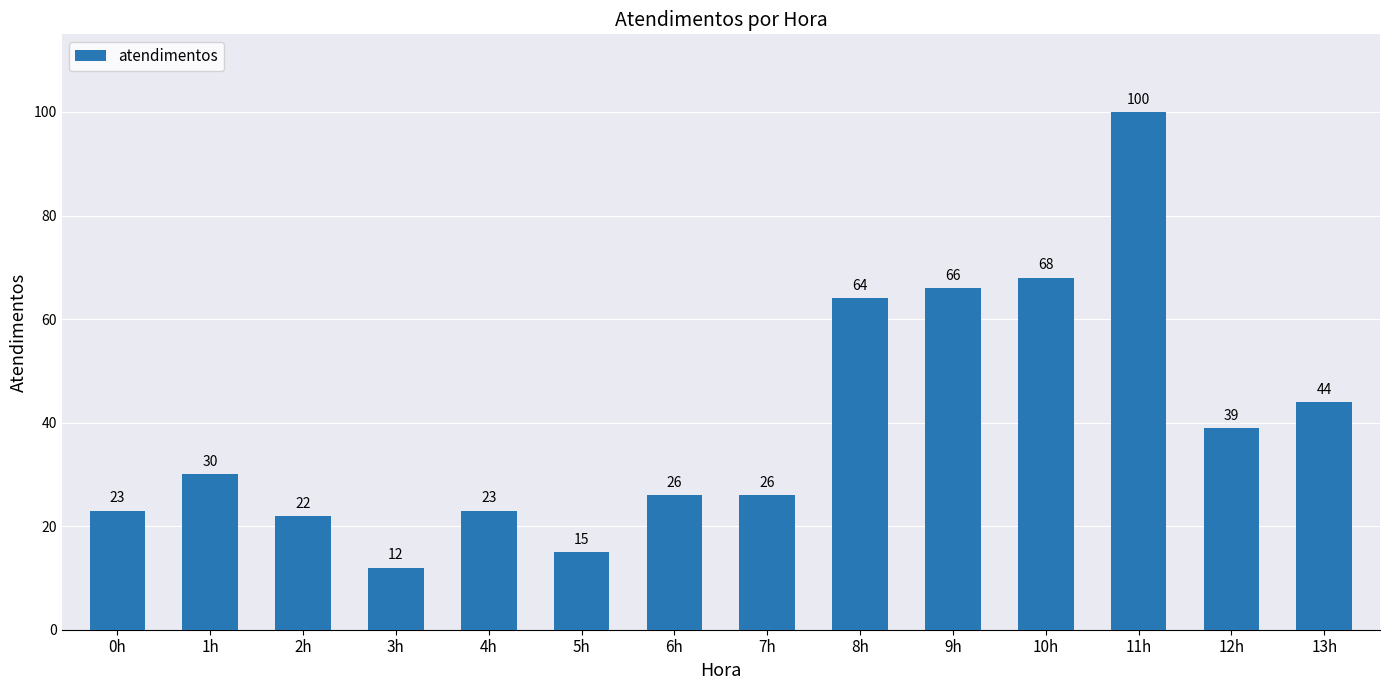

Where is the data nearest to the value 56?

8h